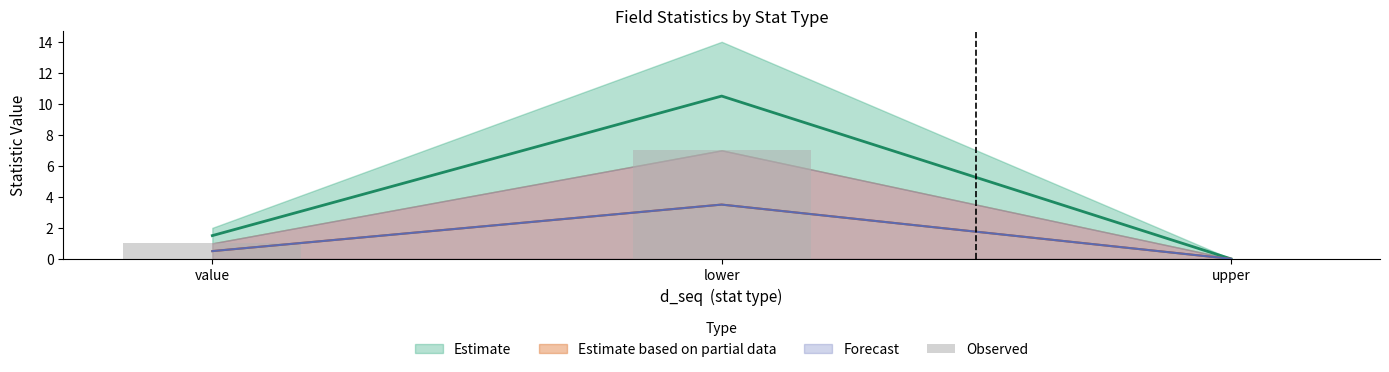

Is it true that the value at value is 2?

False